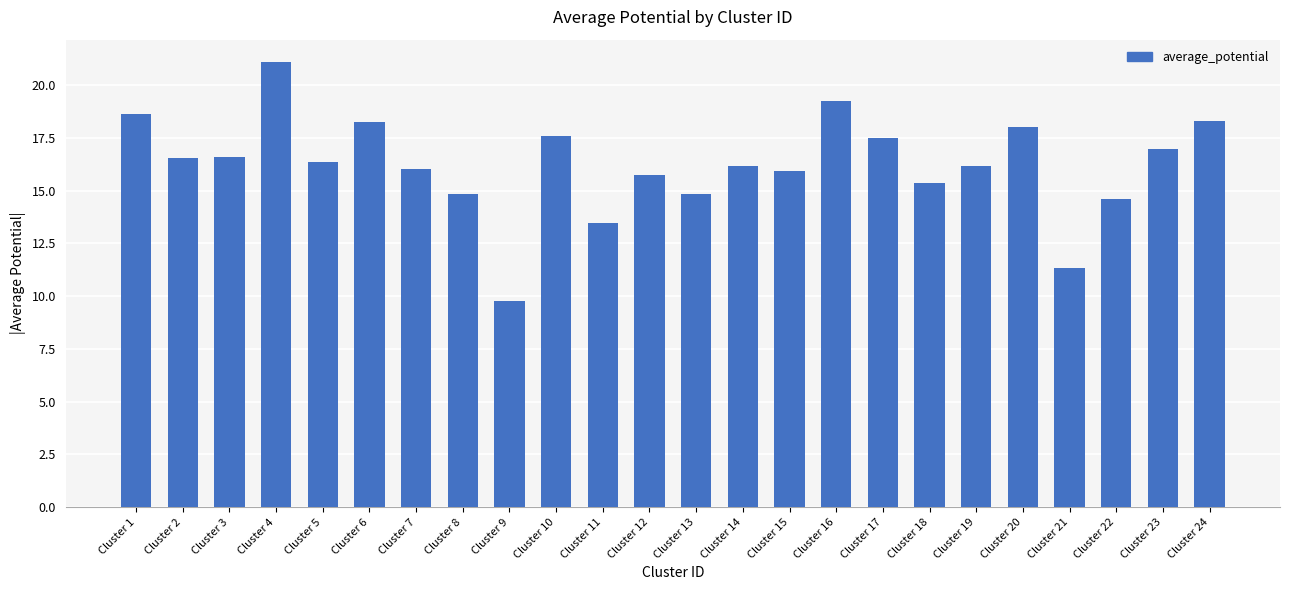

Is it true that the value at Cluster 13 is 14.9?

True